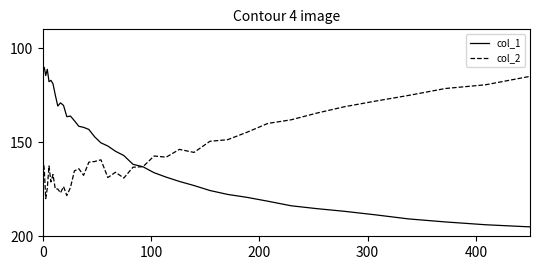

True or false: col_2 and col_1 cross at least once.

True